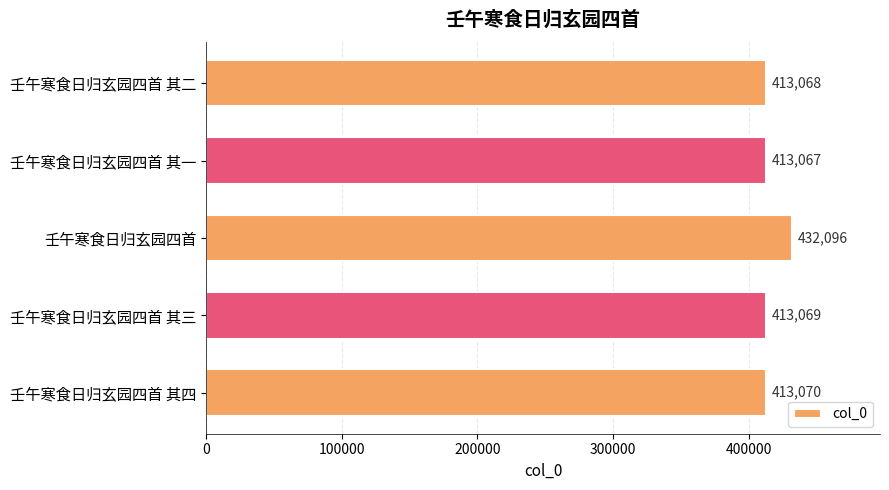

What is the difference between the maximum and minimum values?

19029